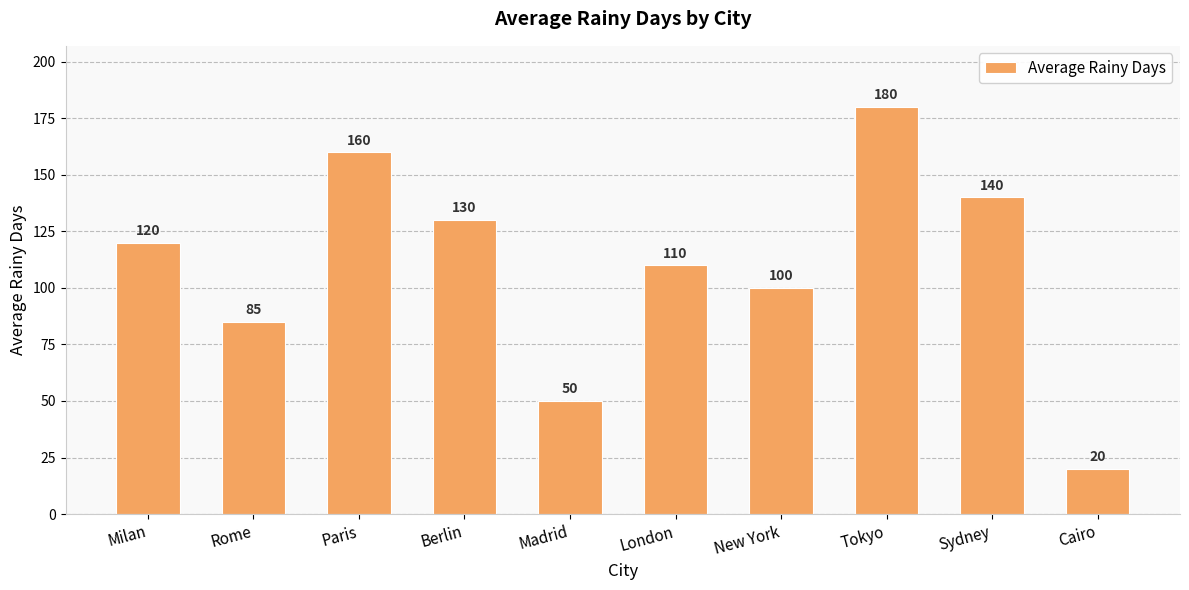

At which category does the chart reach its peak across all series?

Tokyo